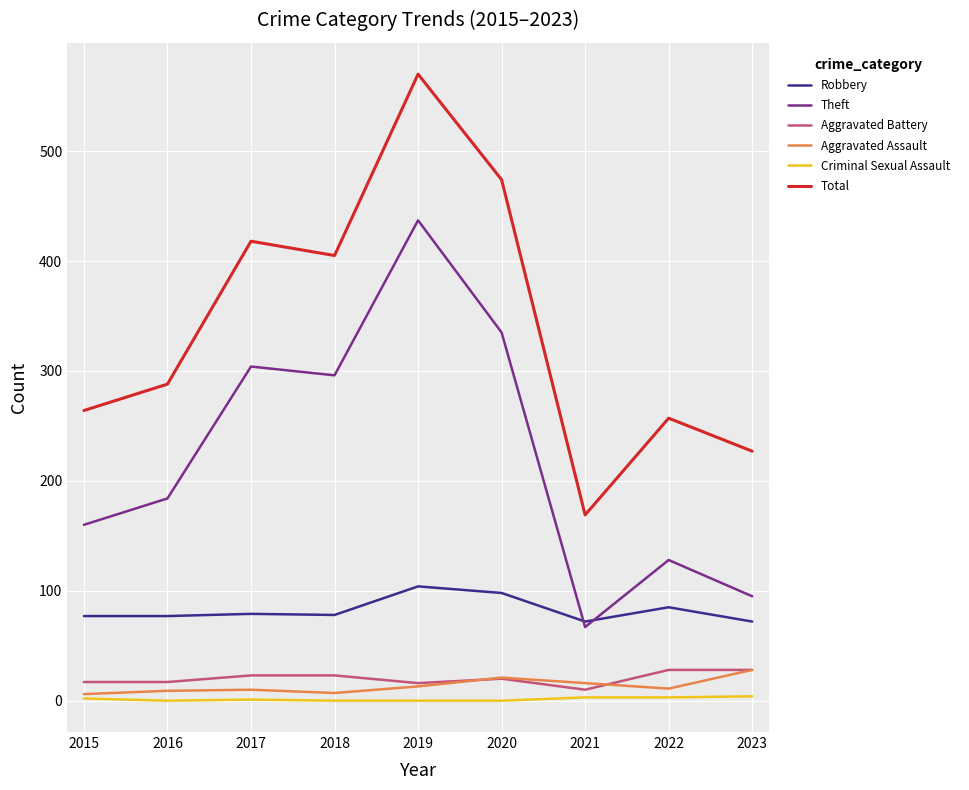

Which series changed the most between 2019 and 2022?

Total